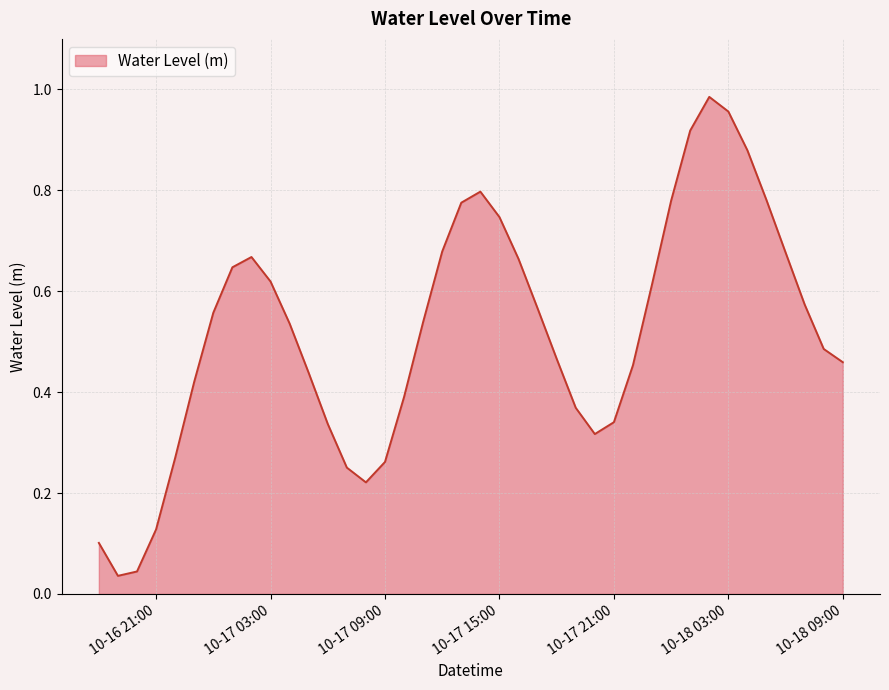

What is the value of the 27th point from the left?

0.3